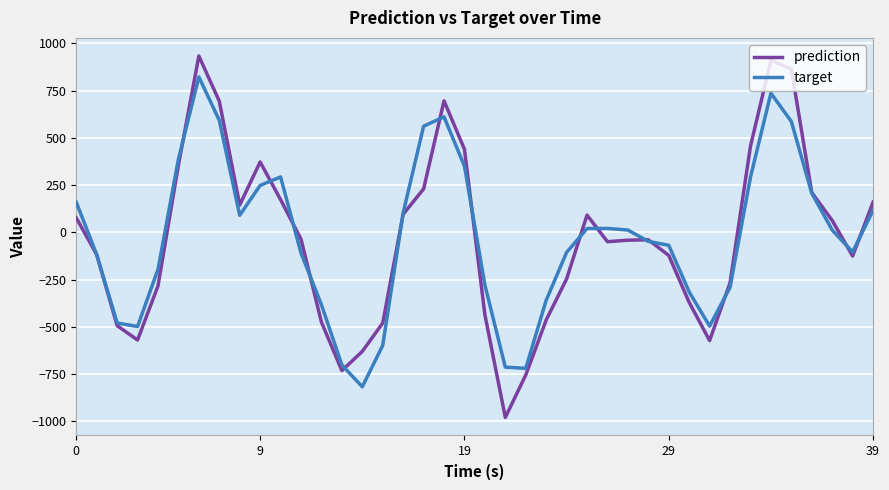

What is the sum of all prediction values?

-1326.6